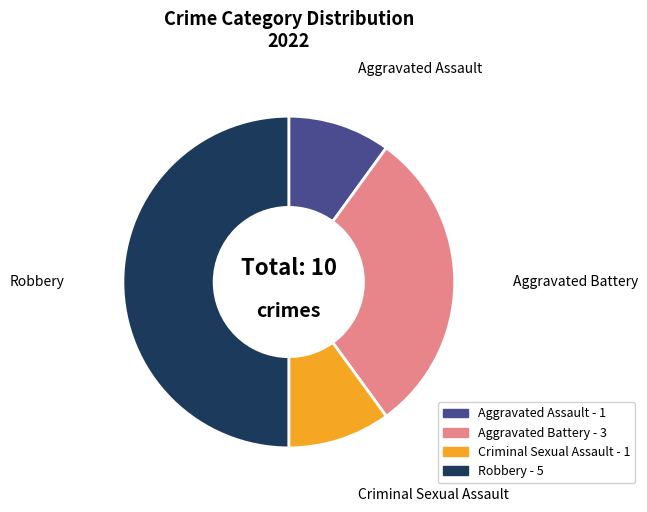

Is Aggravated Assault the majority of the pie?

No